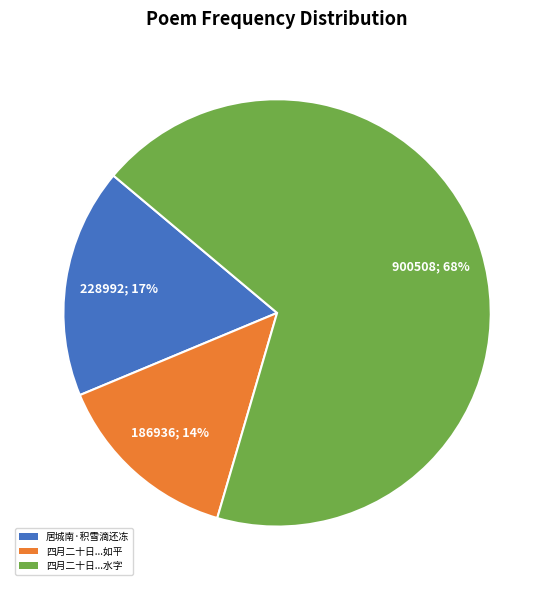

How many slices are in this pie chart?

3